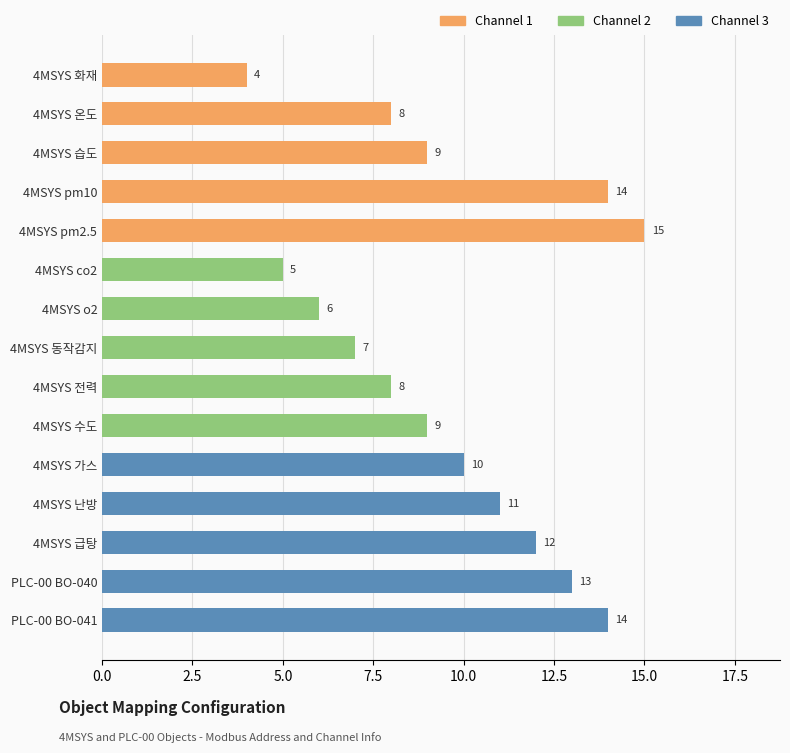

What value does the data have at 4MSYS 전력, to the nearest 10?

10